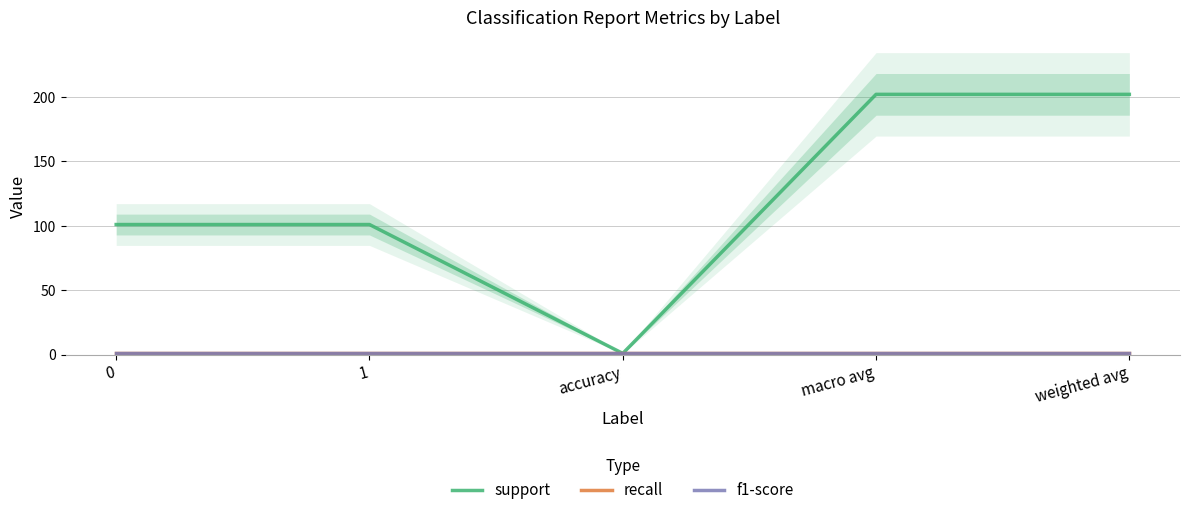

True or false: f1-score has more than 1 points higher than both neighbors.

False